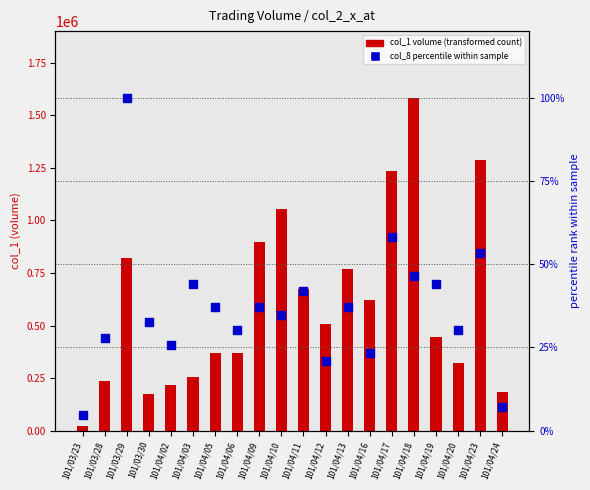

Which series has the largest total across all categories?

col_1 volume